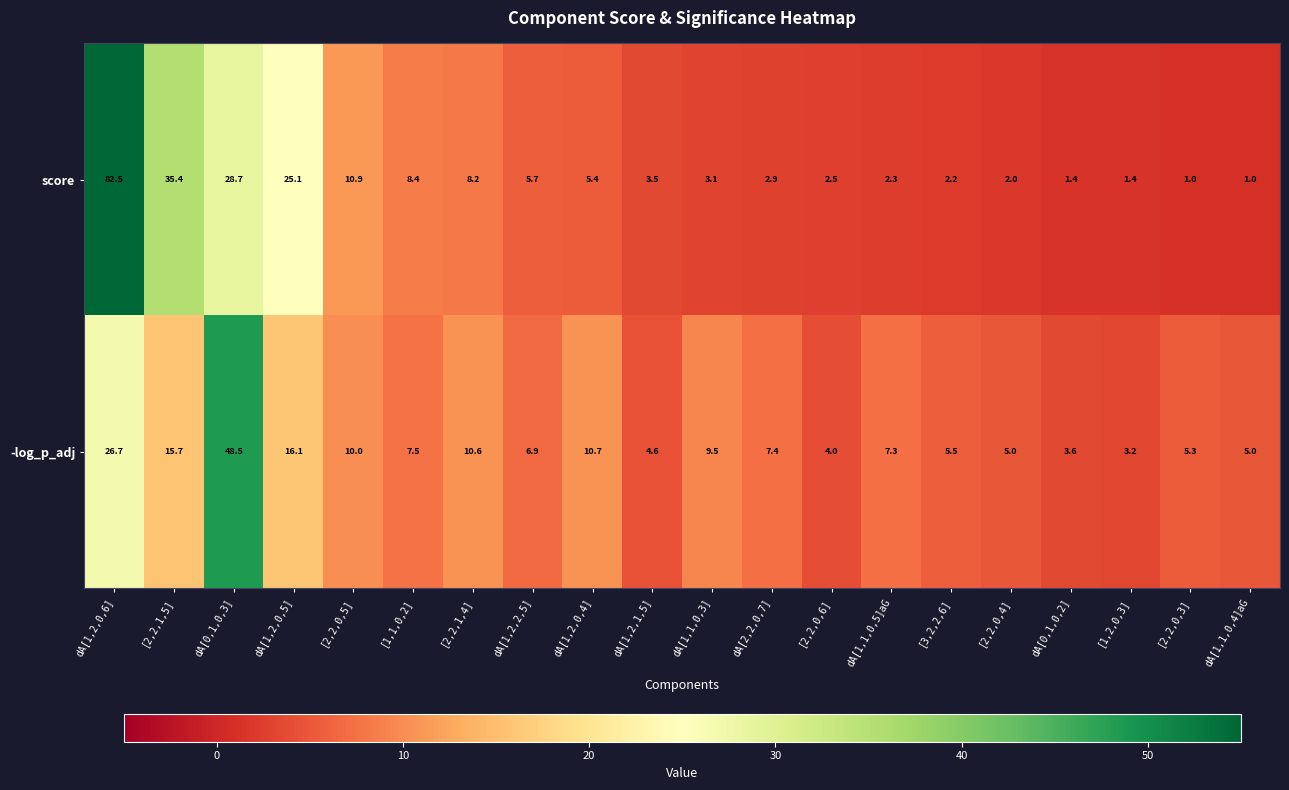

What is the difference between the second highest and minimum values in the score series?

34.4